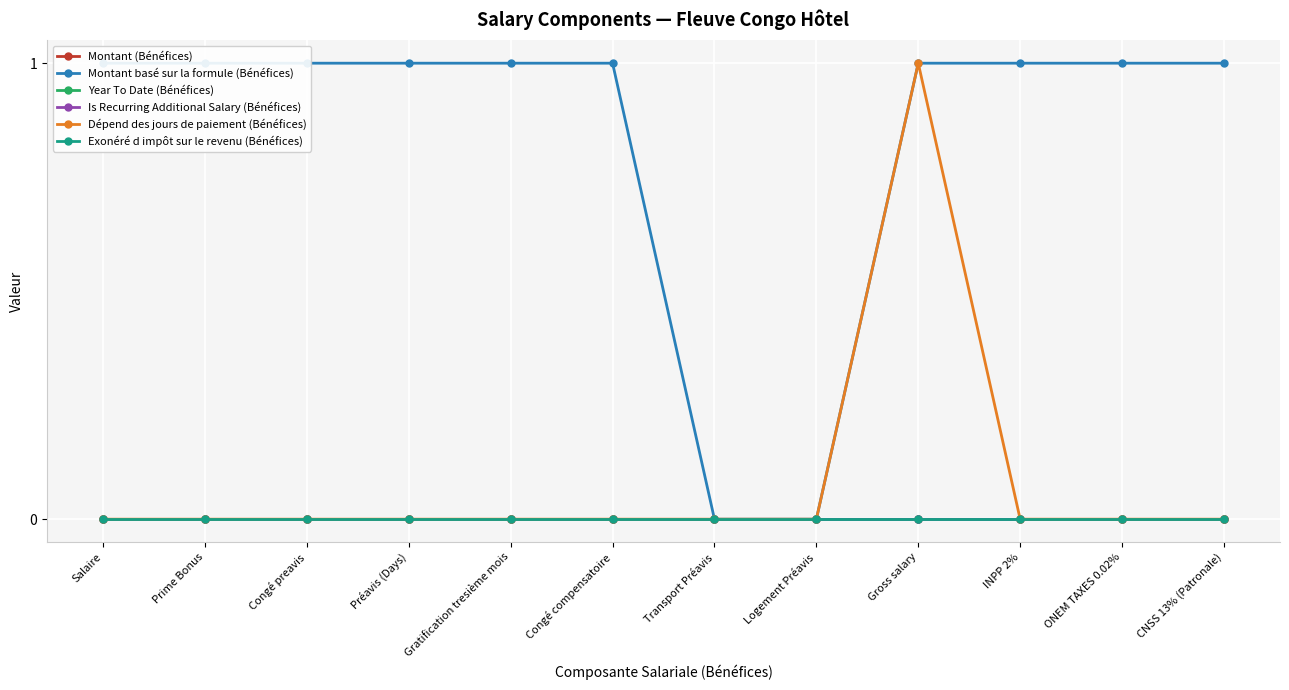

Where is Year To Date (Bénéfices) nearest to the value 0?

Salaire